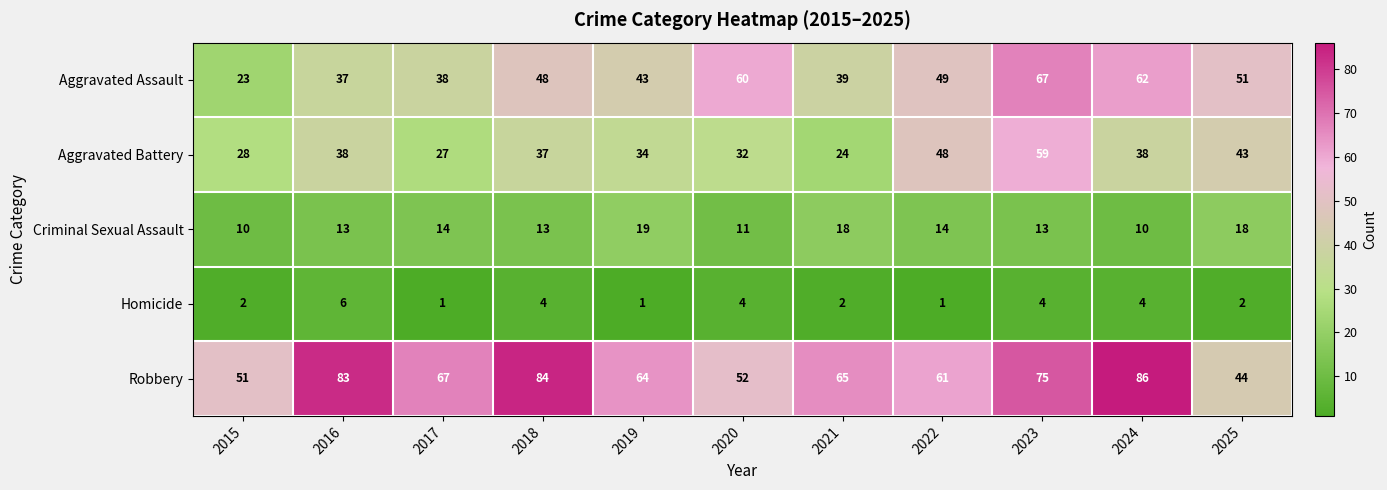

The value of Homicide at 2024 is 1. True or false?

False